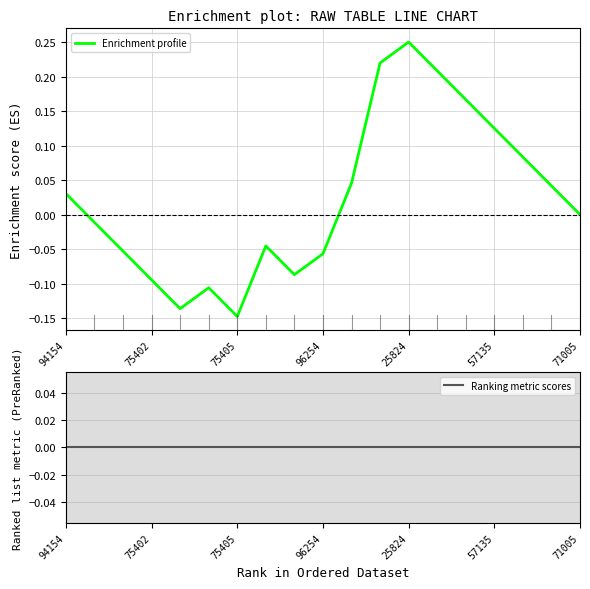

At which label does Enrichment profile reach its minimum?

75405